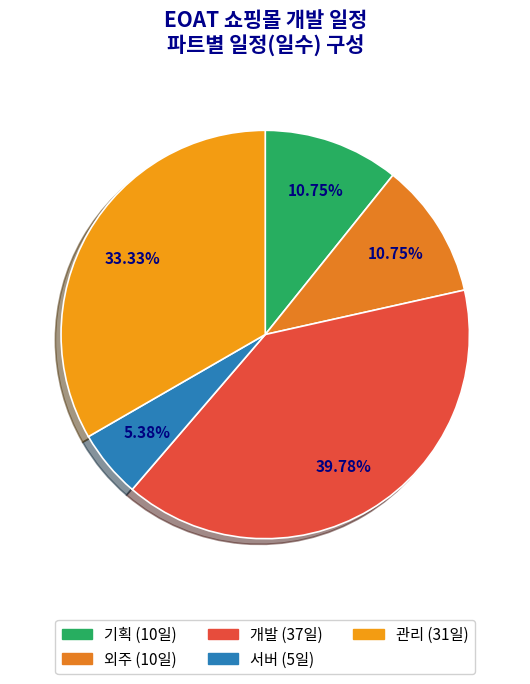

Is the sum of 서버 and 관리 greater than half?

No